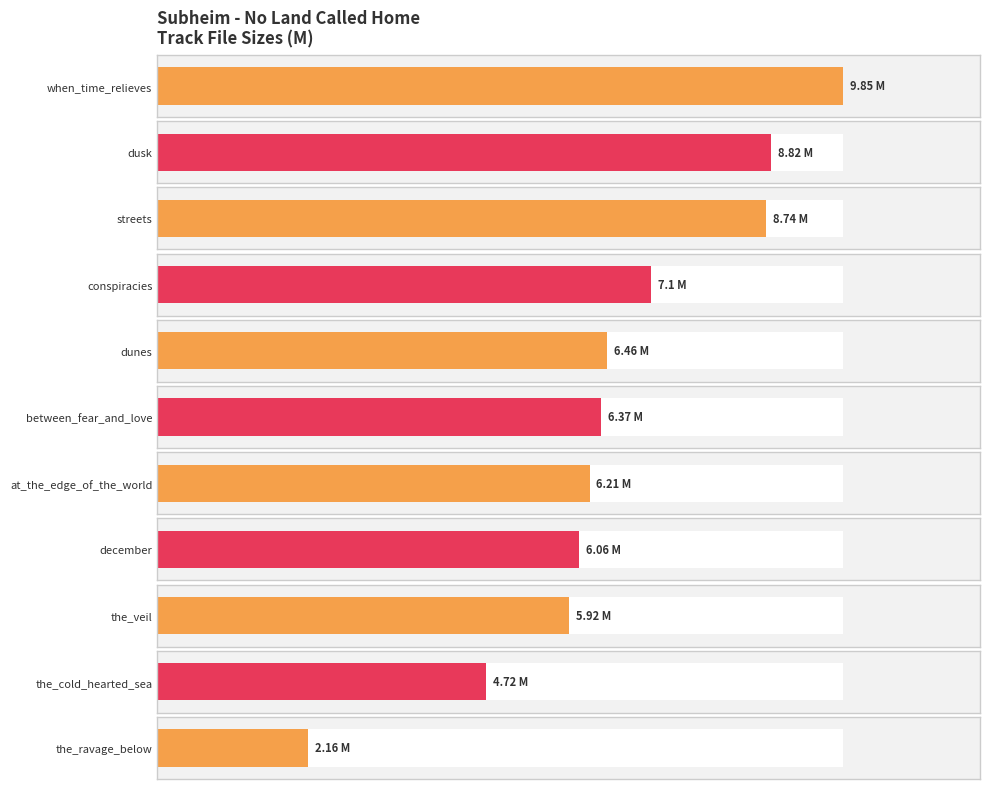

Which has a higher value, december or between_fear_and_love?

between_fear_and_love